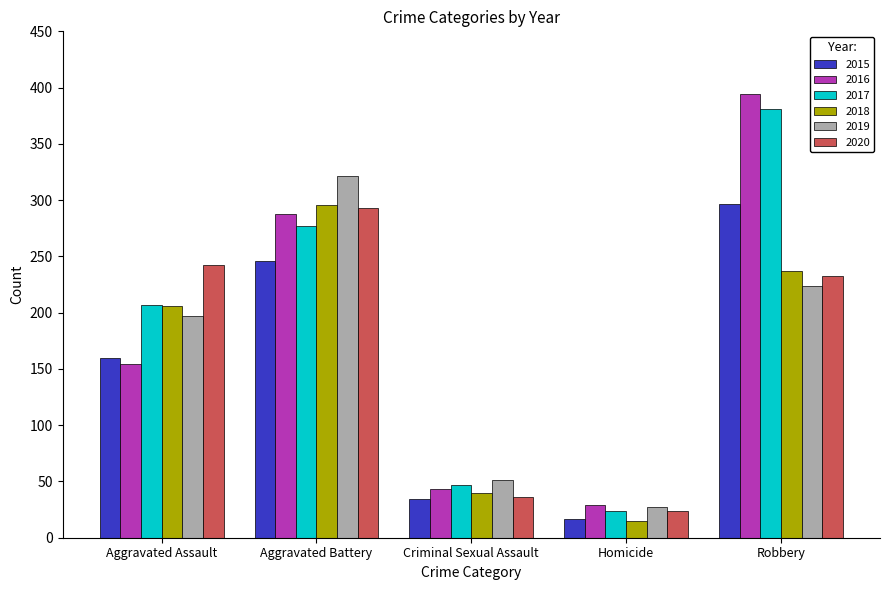

List the labels in order of 2018 value, smallest first.

Homicide, Criminal Sexual Assault, Aggravated Assault, Robbery, Aggravated Battery